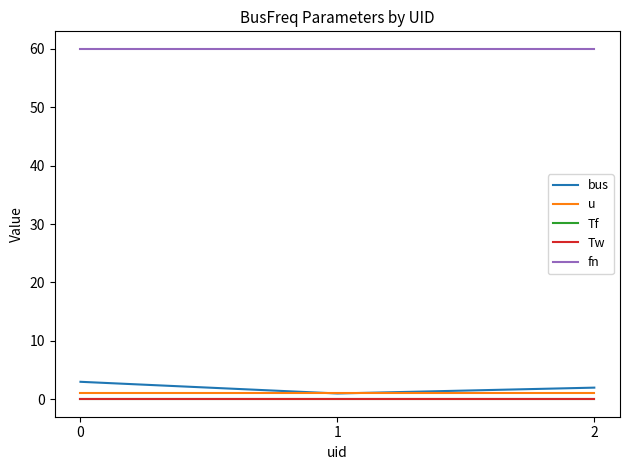

Is this an area chart (filled region under the line)?

No